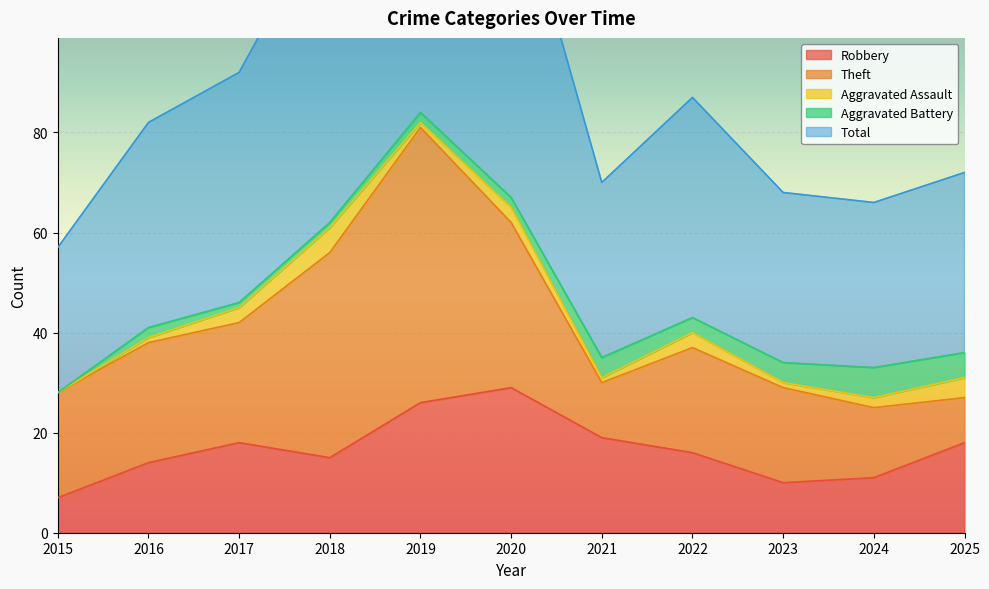

Which category has the highest value across all series?

2019